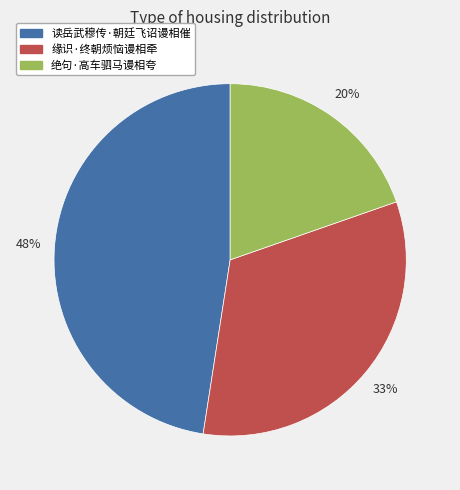

Is it true that 读岳武穆传·朝廷飞诏谩相催 is 56% of the pie?

False